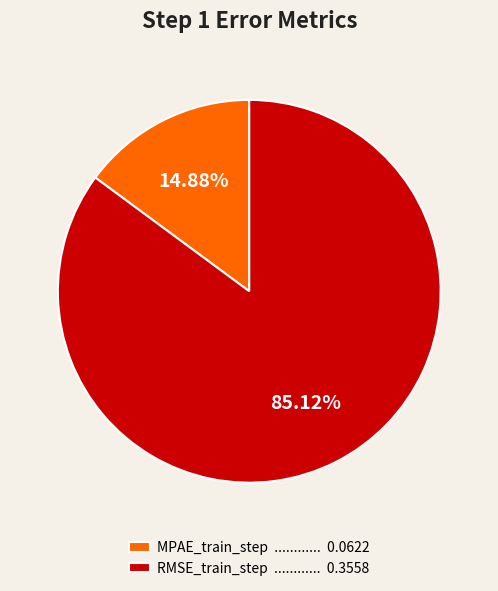

Is it true that RMSE_train_step is 85% of the pie?

True